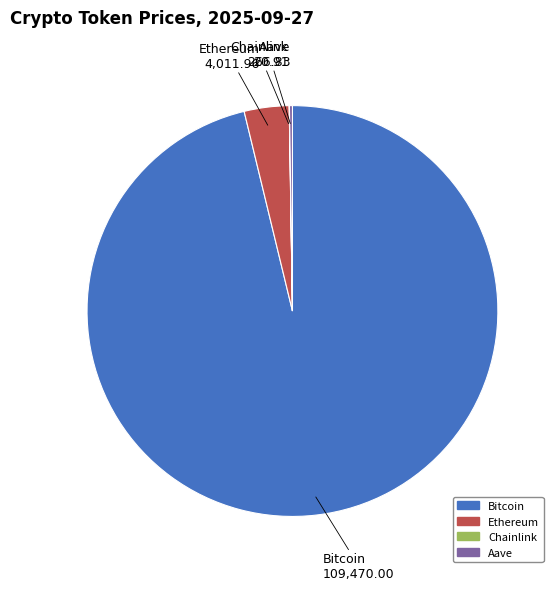

Is there any slice that represents more than half of the pie?

Yes